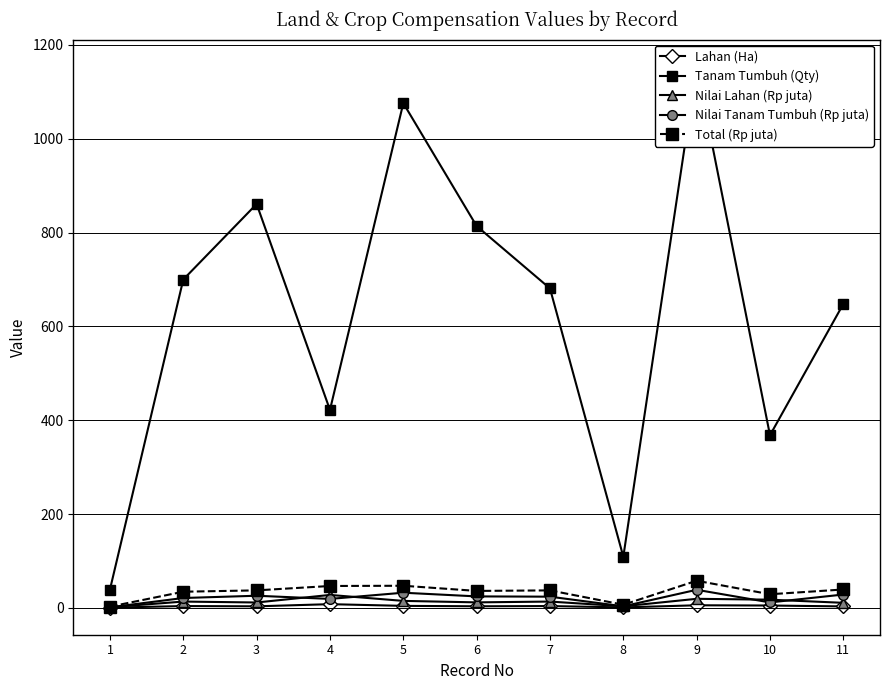

True or false: Nilai Lahan (Rp juta) and Tanam Tumbuh (Qty) intersect in this chart.

False